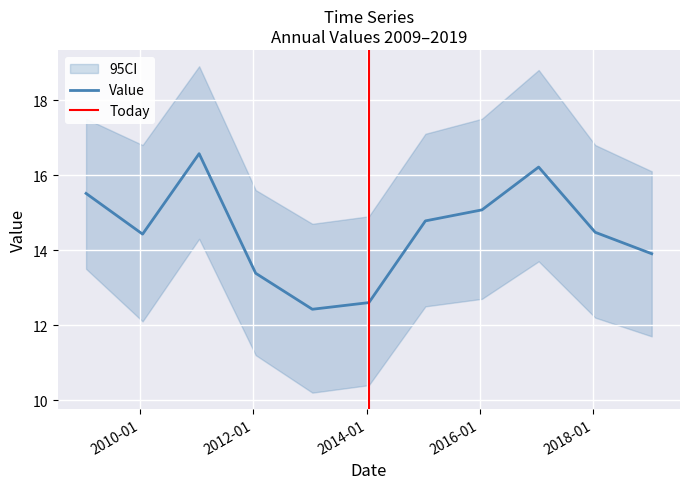

At which category does the data reach its first local valley?

2010-01-15